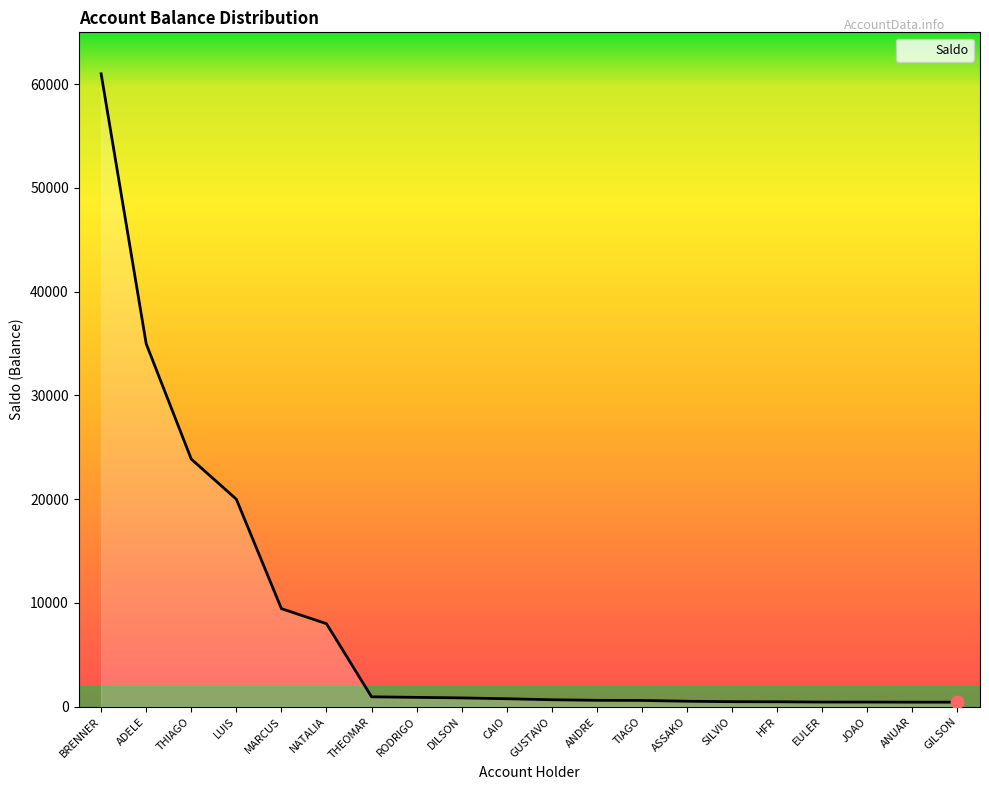

What is the ratio of the value at LUIS to the value at CAIO?

26.1